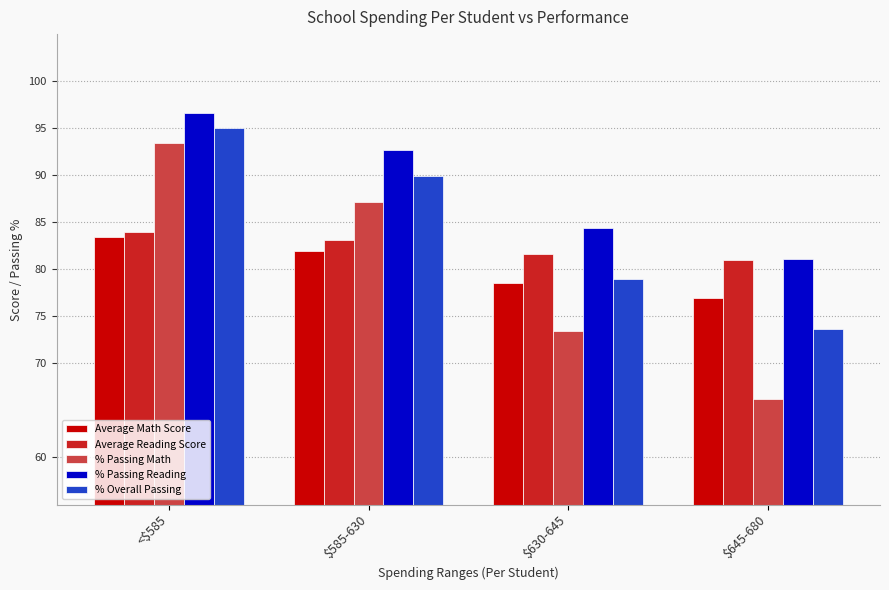

What is the sum of all Average Reading Score values?

329.7